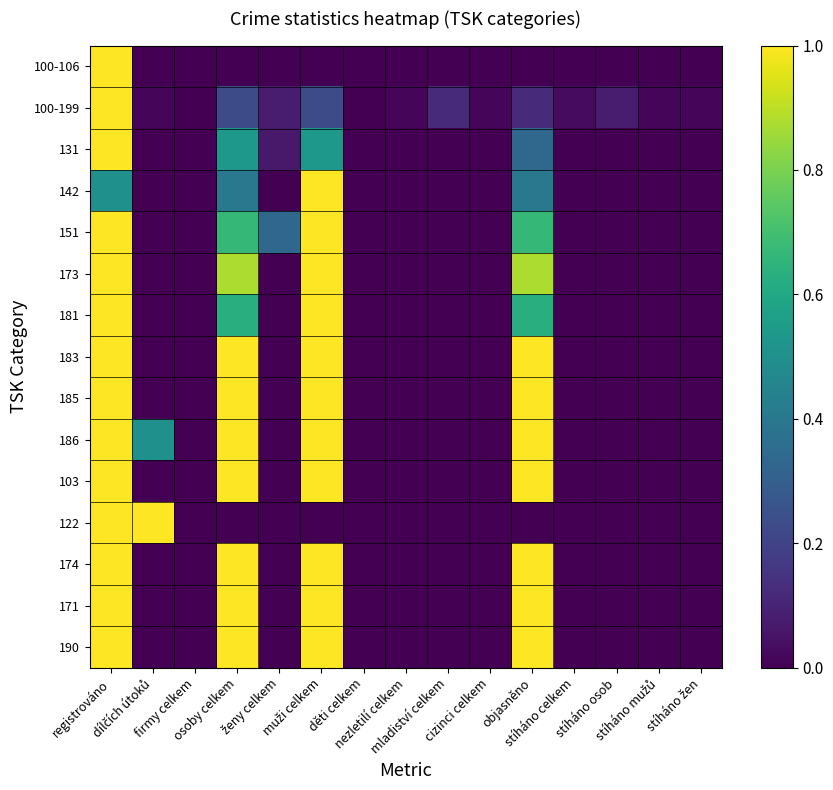

At how many categories does at least one series exceed 0?

13